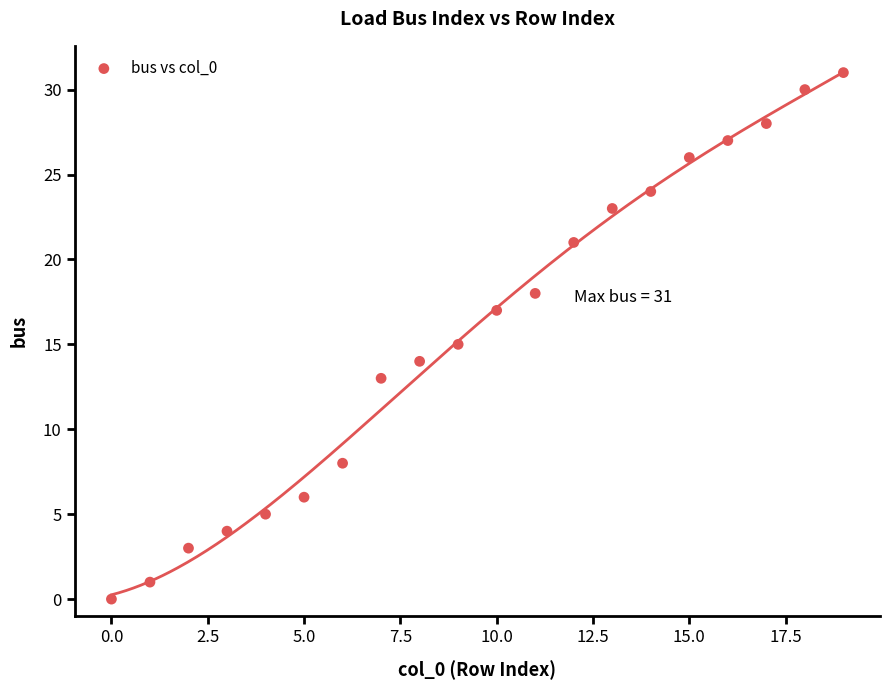

What is the range of Y values (max minus min)?

31